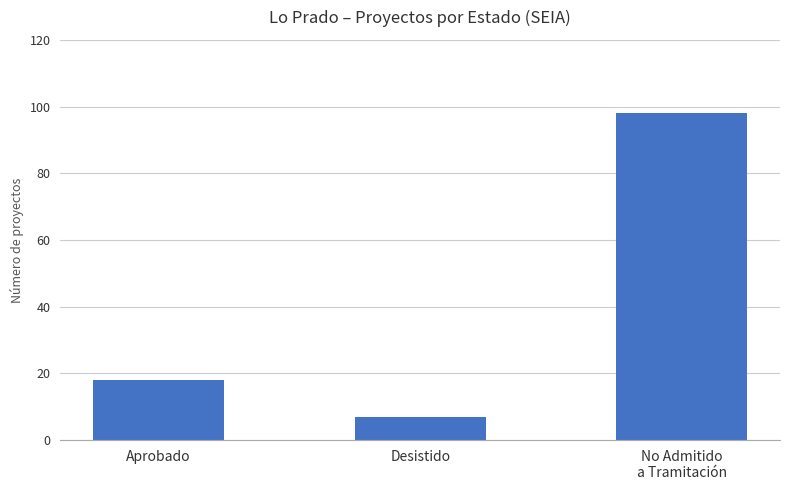

What is the value of the 2nd bar from the left?

7